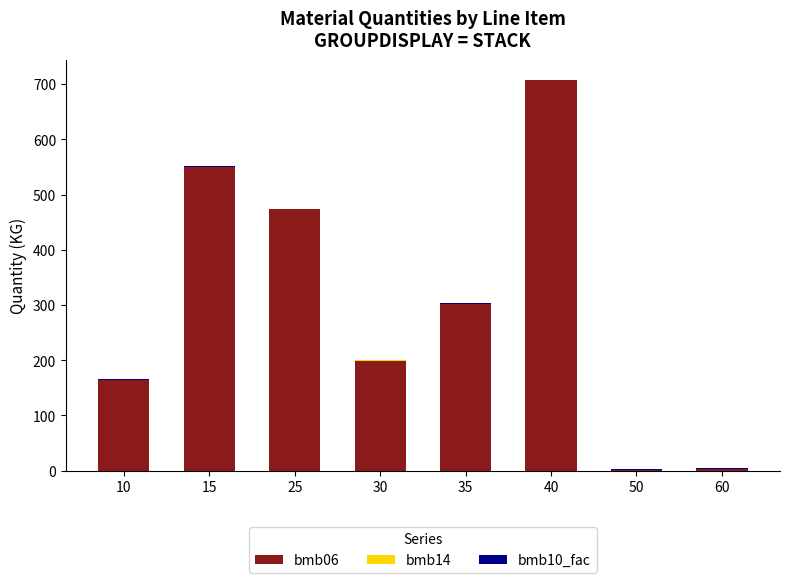

The value of bmb06 at 10 is 53.3. True or false?

False